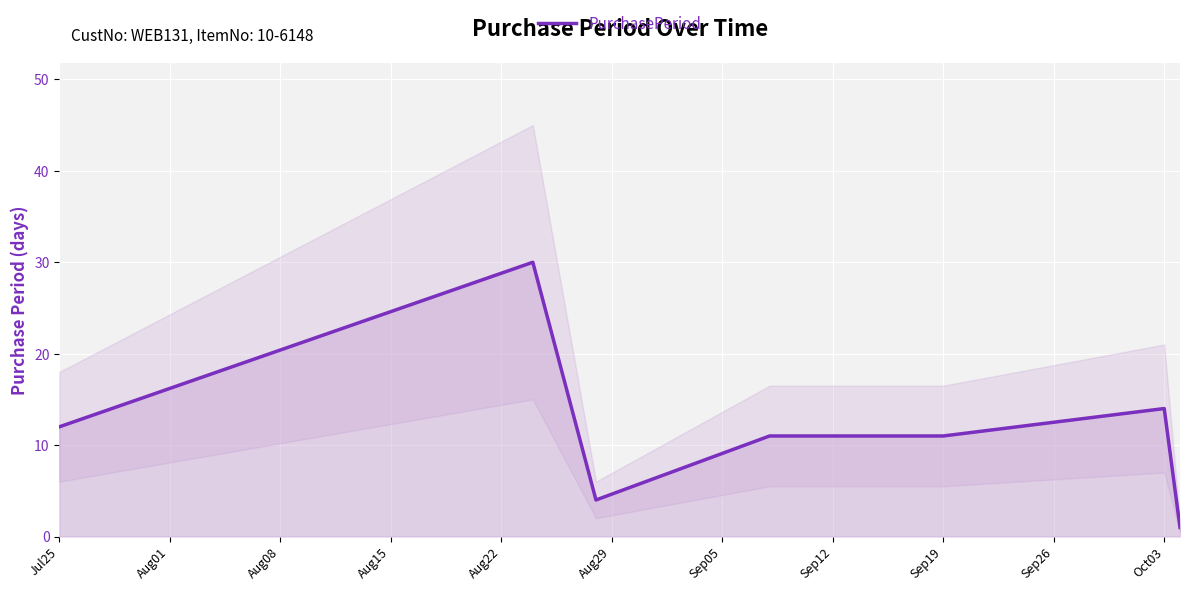

How many lines are shown in the chart?

1